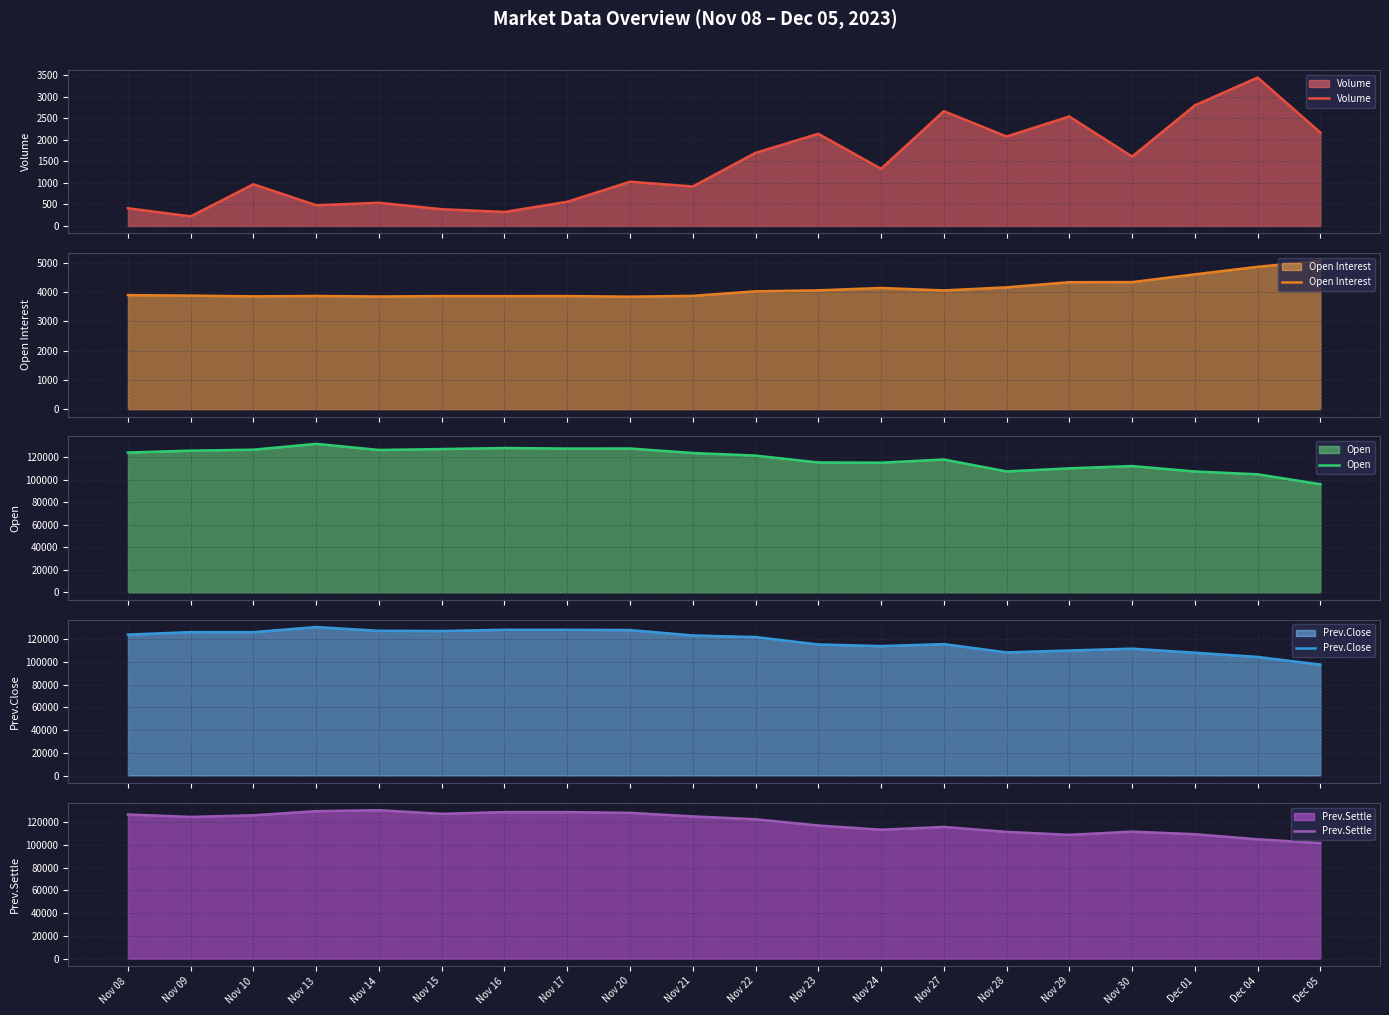

The Prev.Settle series shows 125850 at Nov 10. True or false?

True